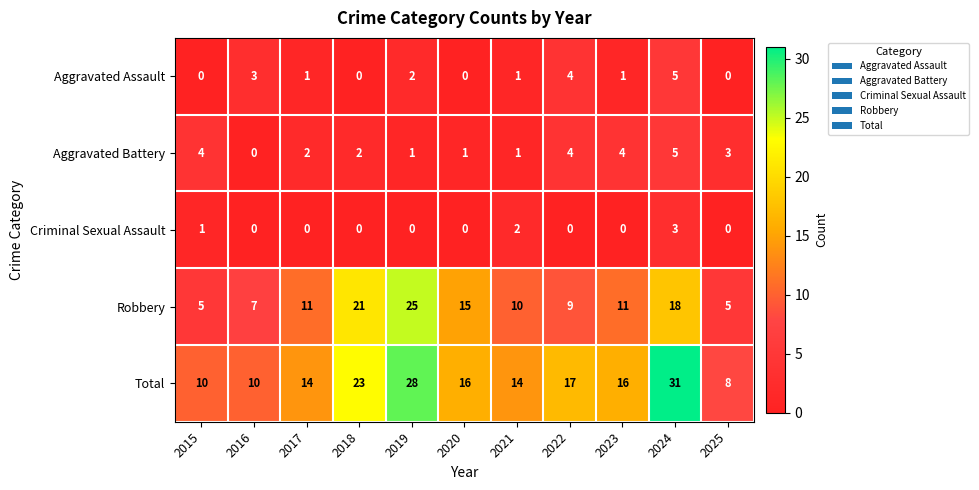

At how many categories does at least one series exceed 9?

10